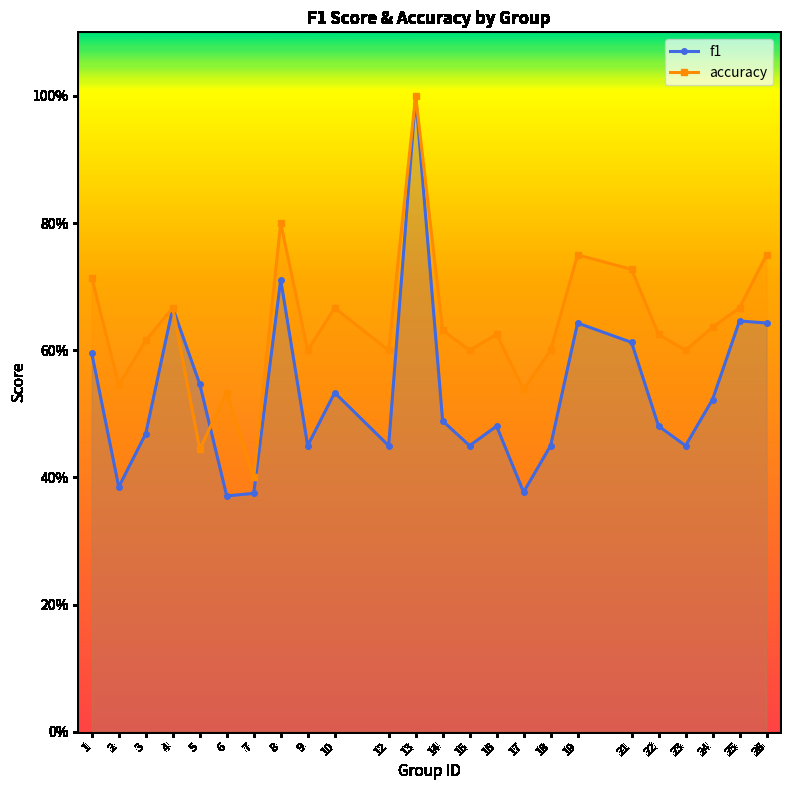

Read the f1 value at 6.

0.4